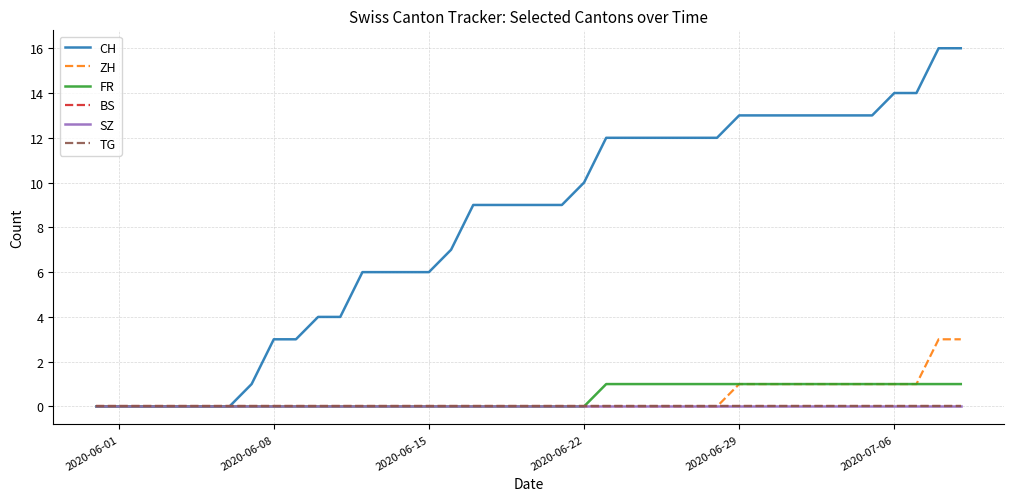

Is this an area chart (filled region under the line)?

No